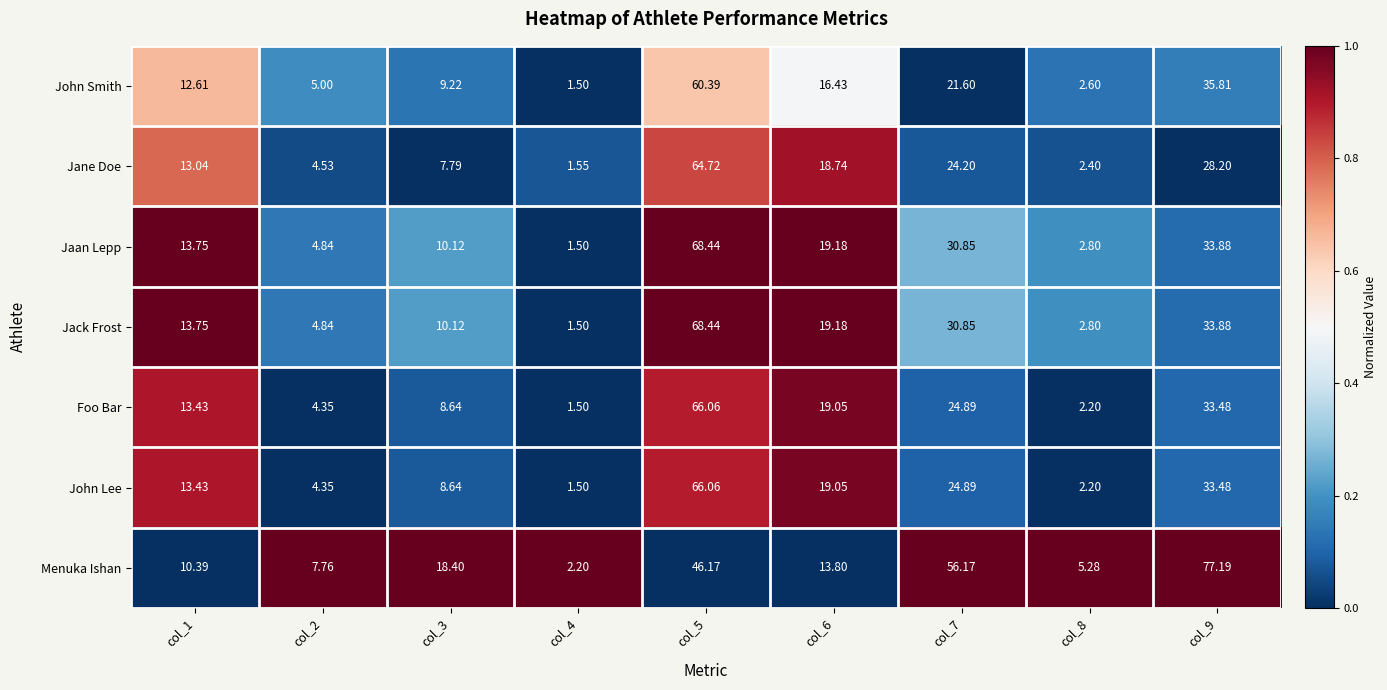

Which series has the largest range (max minus min)?

Menuka Ishan